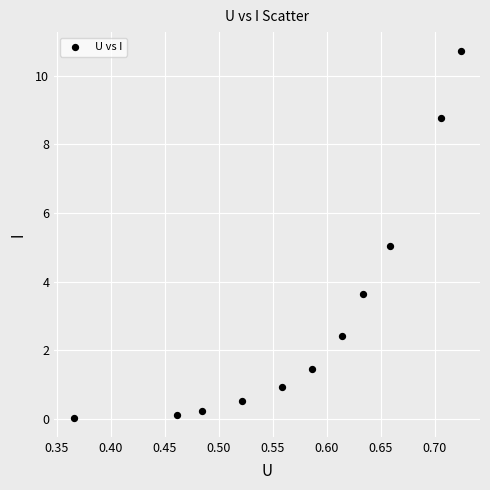

What is the range of Y values (max minus min)?

10.7